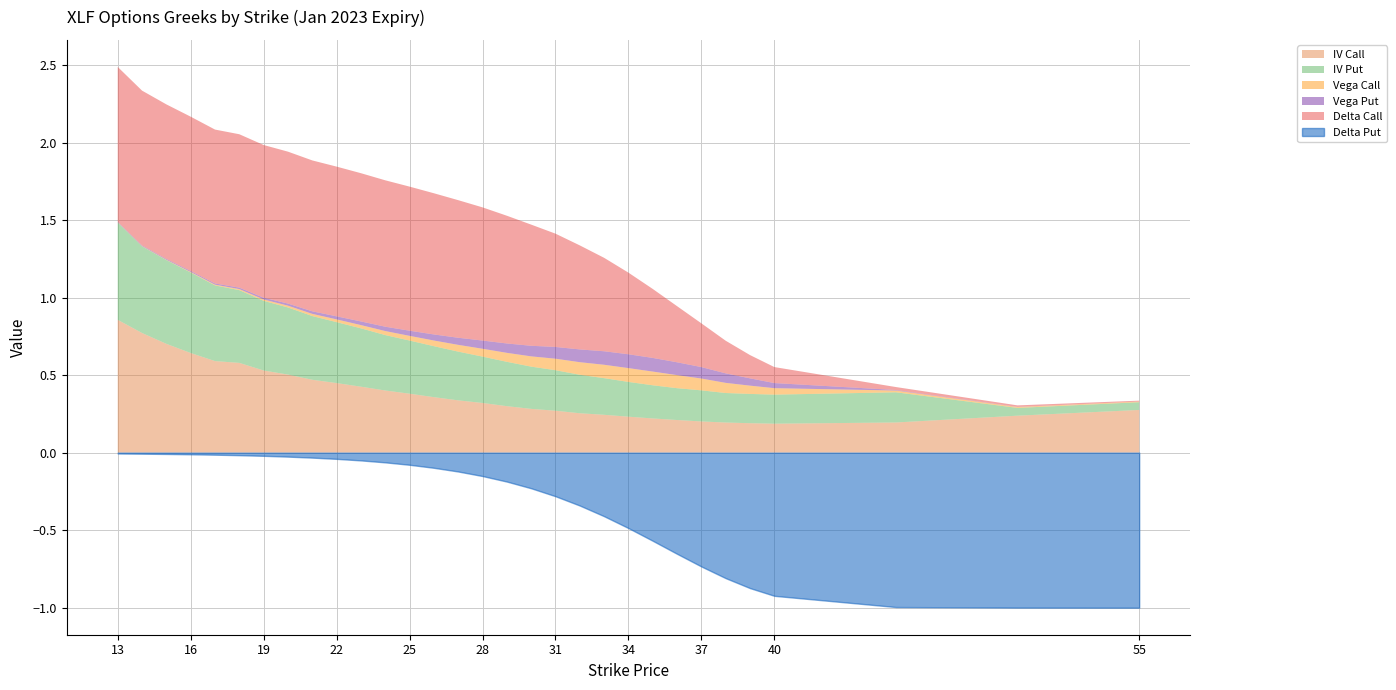

How many lines are shown in the chart?

6